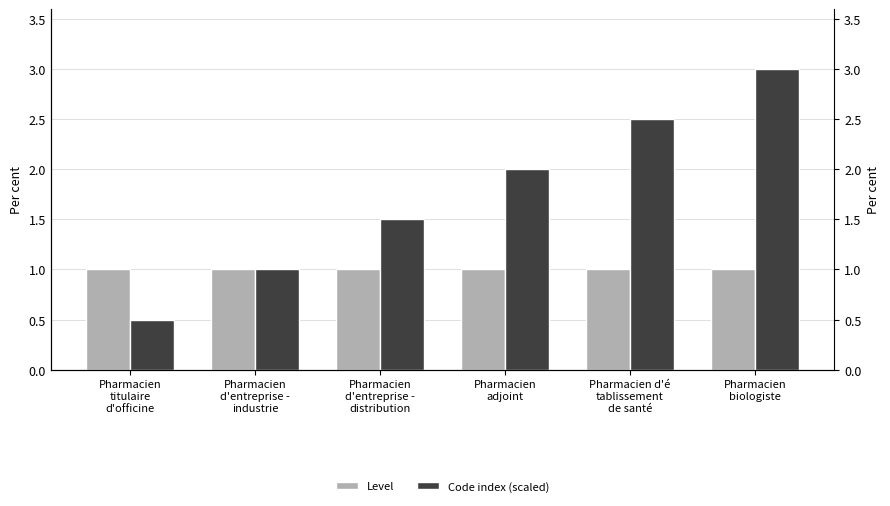

How many series are shown in this chart?

2